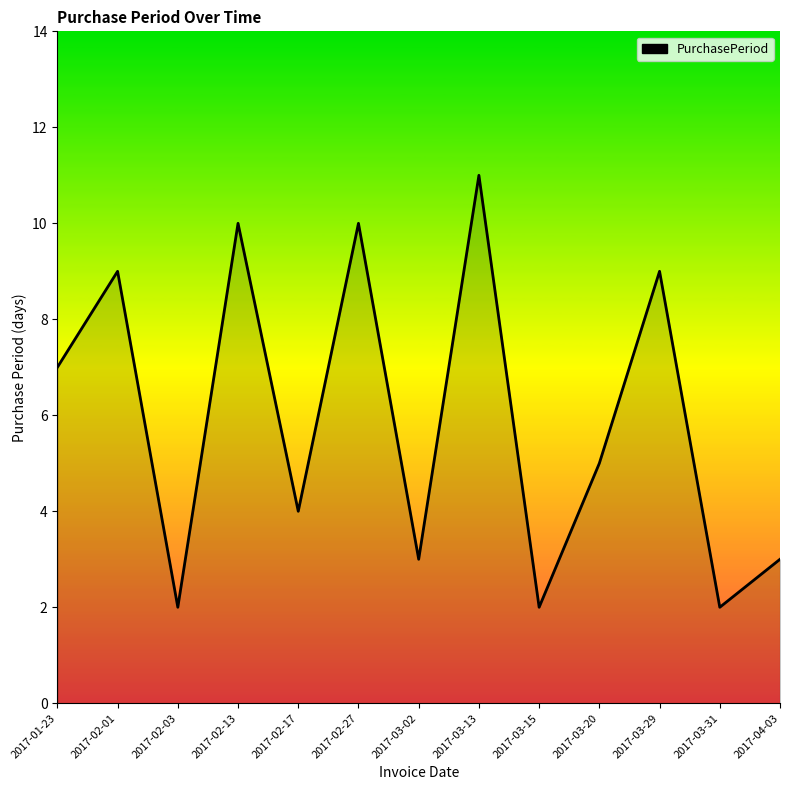

Count the values in the range 3 to 9.

7